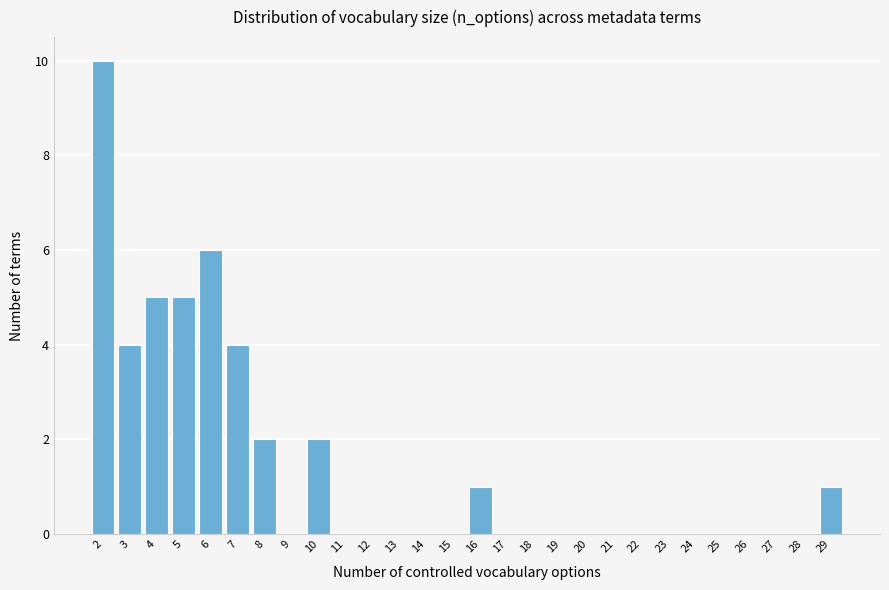

Reading left to right, what are all the values shown in this chart?

2=10	3=4	4=5	5=5	6=6	7=4	8=2	9=0	10=2	11=0	12=0	13=0	14=0	15=0	16=1	17=0	18=0	19=0	20=0	21=0	22=0	23=0	24=0	25=0	26=0	27=0	28=0	29=1